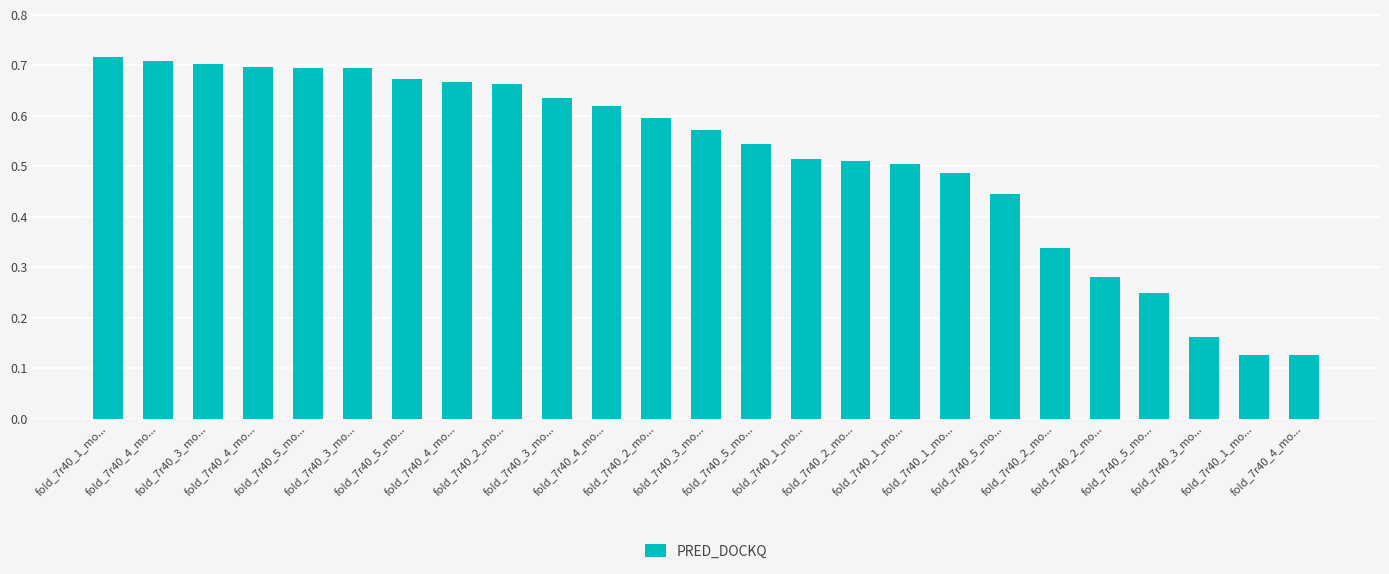

Are the bars grouped side by side (vs. stacked)?

No